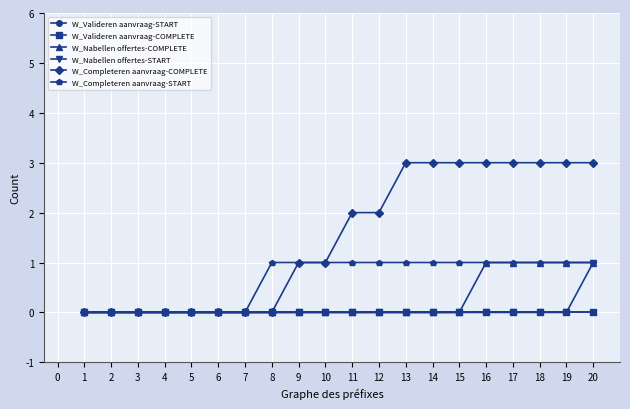

Between 6 and 9, which series saw the biggest shift?

W_Completeren aanvraag-COMPLETE